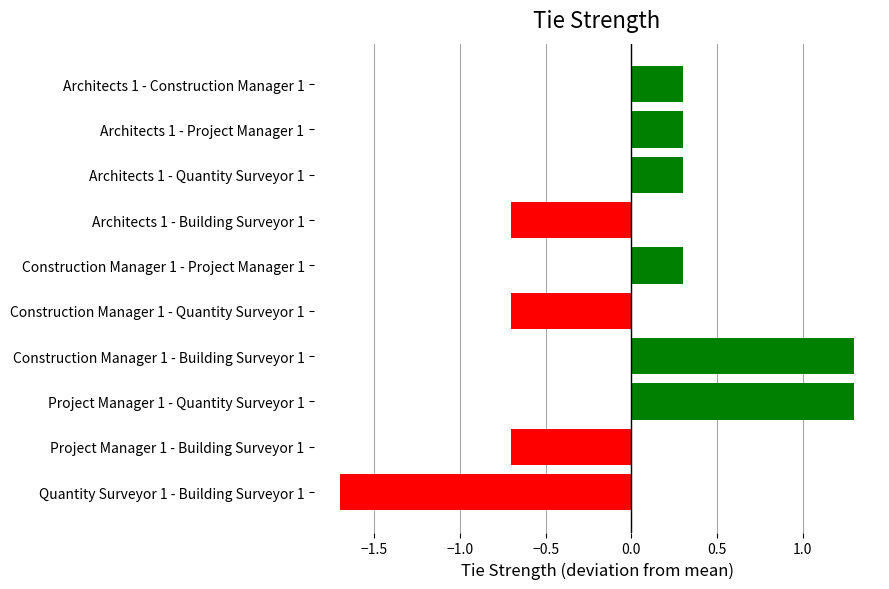

What is the difference between the second highest and second lowest values?

2.0